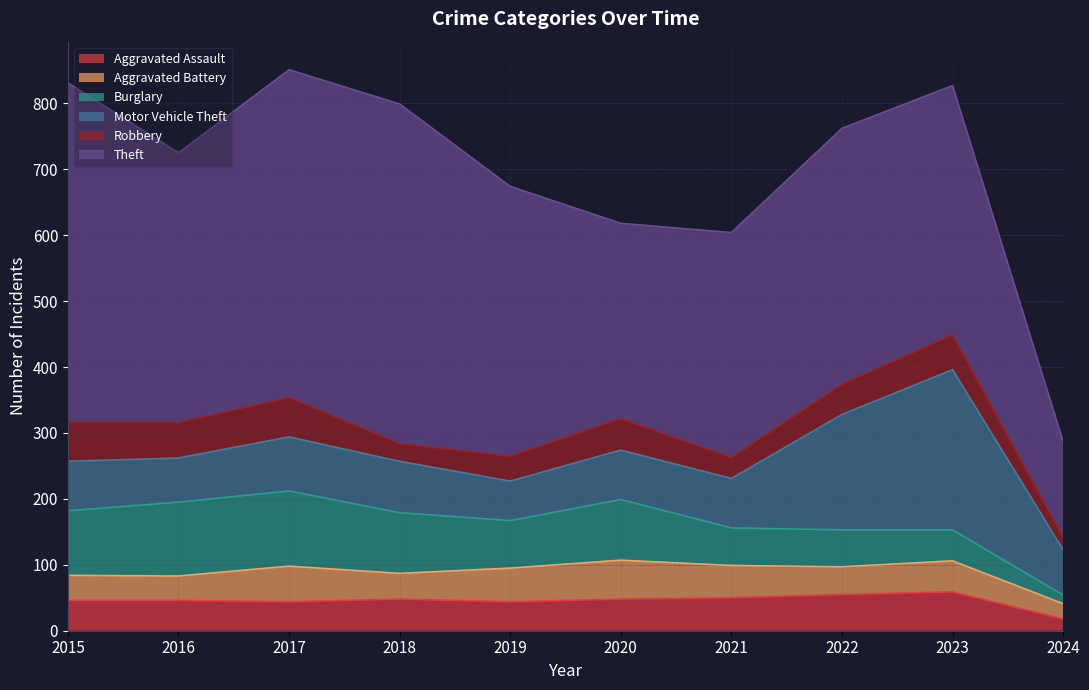

Reading left to right, transcribe all the data shown in this chart.

Aggravated Assault: 2015=46	2016=46	2017=44	2018=48	2019=44	2020=48	2021=50	2022=55	2023=59	2024=18
Aggravated Battery: 2015=38	2016=37	2017=54	2018=39	2019=51	2020=59	2021=49	2022=42	2023=47	2024=23
Burglary: 2015=98	2016=112	2017=114	2018=92	2019=72	2020=92	2021=57	2022=56	2023=47	2024=13
Motor Vehicle Theft: 2015=75	2016=67	2017=82	2018=78	2019=60	2020=75	2021=75	2022=175	2023=243	2024=69
Robbery: 2015=59	2016=54	2017=60	2018=27	2019=38	2020=48	2021=32	2022=46	2023=53	2024=19
Theft: 2015=515	2016=409	2017=497	2018=515	2019=409	2020=296	2021=341	2022=388	2023=378	2024=145